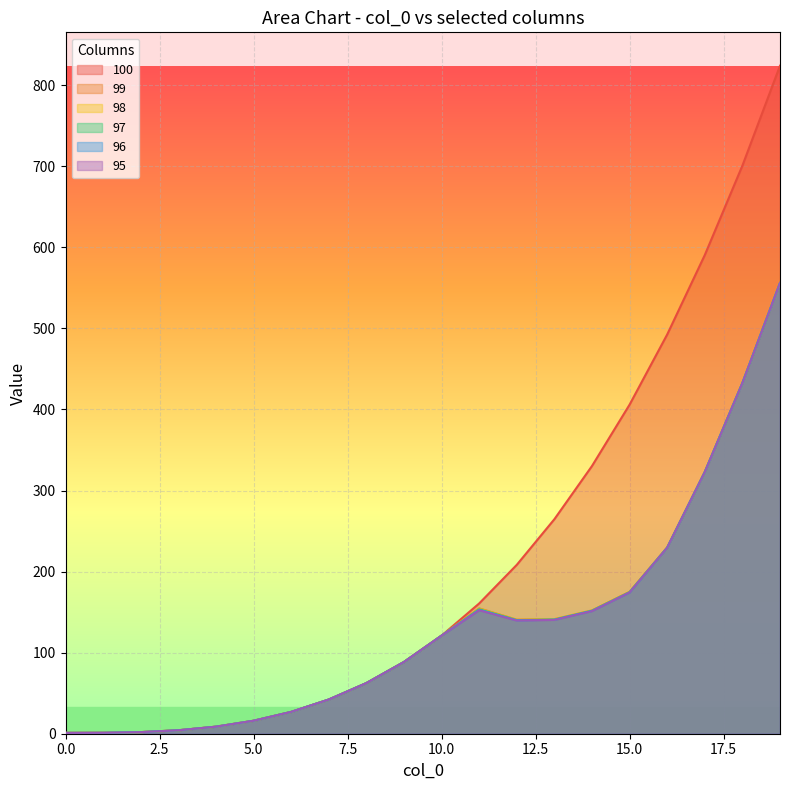

Reading left to right, transcribe all the data shown in this chart.

100: 0=1.0	1=1.1	2=2.0	3=4.2	4=8.7	5=16.0	6=26.9	7=42.2	8=62.4	9=88.5	10=121.0	11=160.7	12=208.4	13=264.6	14=330.3	15=406.0	16=492.5	17=590.6	18=700.8	19=824.1
99: 0=1.0	1=1.1	2=2.0	3=4.2	4=8.7	5=16.0	6=26.9	7=42.2	8=62.4	9=88.5	10=121.0	11=154.6	12=140.7	13=141.3	14=152.1	15=175.1	16=229.8	17=322.8	18=432.7	19=556.0
98: 0=1.0	1=1.1	2=2.0	3=4.2	4=8.7	5=16.0	6=26.9	7=42.2	8=62.4	9=88.5	10=121.0	11=154.1	12=140.4	13=141.1	14=151.9	15=174.9	16=229.5	17=322.8	18=432.7	19=556.0
97: 0=1.0	1=1.1	2=2.0	3=4.2	4=8.7	5=16.0	6=26.9	7=42.2	8=62.4	9=88.5	10=121.0	11=153.5	12=140.2	13=140.8	14=151.7	15=174.6	16=229.5	17=322.8	18=432.7	19=556.0
96: 0=1.0	1=1.1	2=2.0	3=4.2	4=8.7	5=16.0	6=26.9	7=42.2	8=62.4	9=88.5	10=121.0	11=152.9	12=139.9	13=140.6	14=151.5	15=174.3	16=229.5	17=322.8	18=432.7	19=556.0
95: 0=1.0	1=1.1	2=2.0	3=4.2	4=8.7	5=16.0	6=26.9	7=42.2	8=62.4	9=88.5	10=121.0	11=152.4	12=139.6	13=140.4	14=151.3	15=174.3	16=229.5	17=322.8	18=432.7	19=556.0